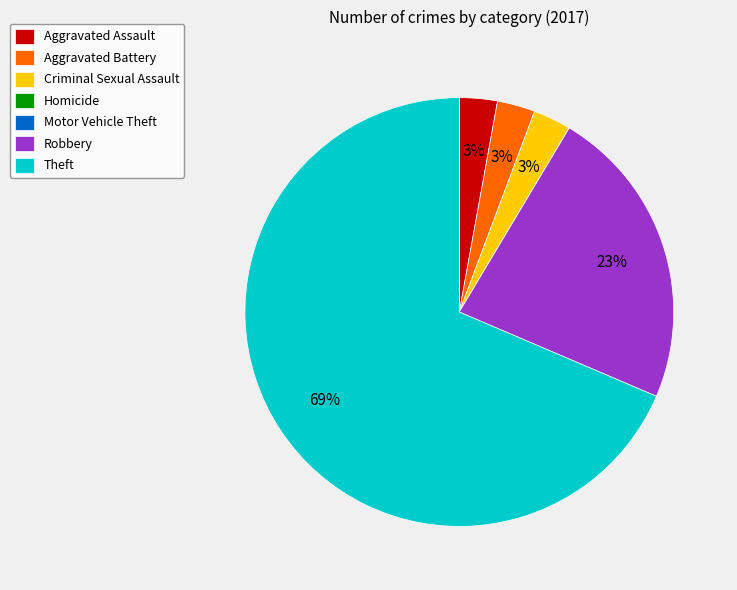

Is there a majority slice in this chart?

Yes